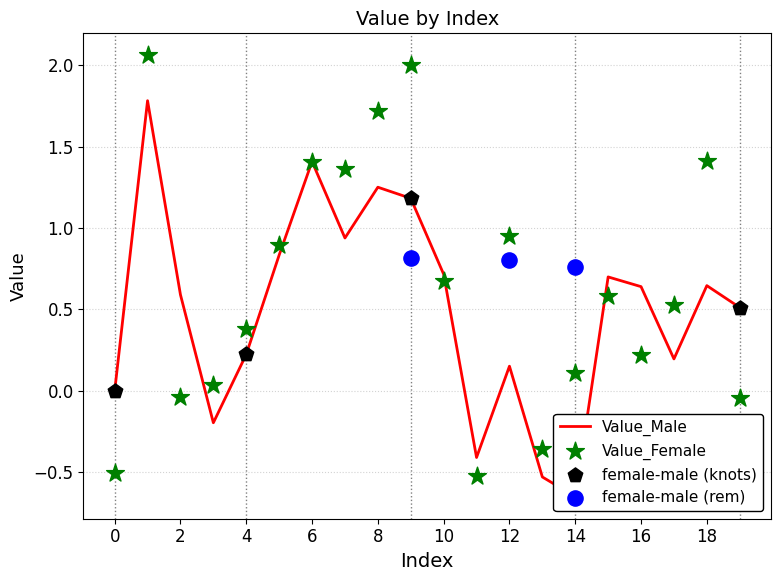

At which category is the sum across all series the highest?

1